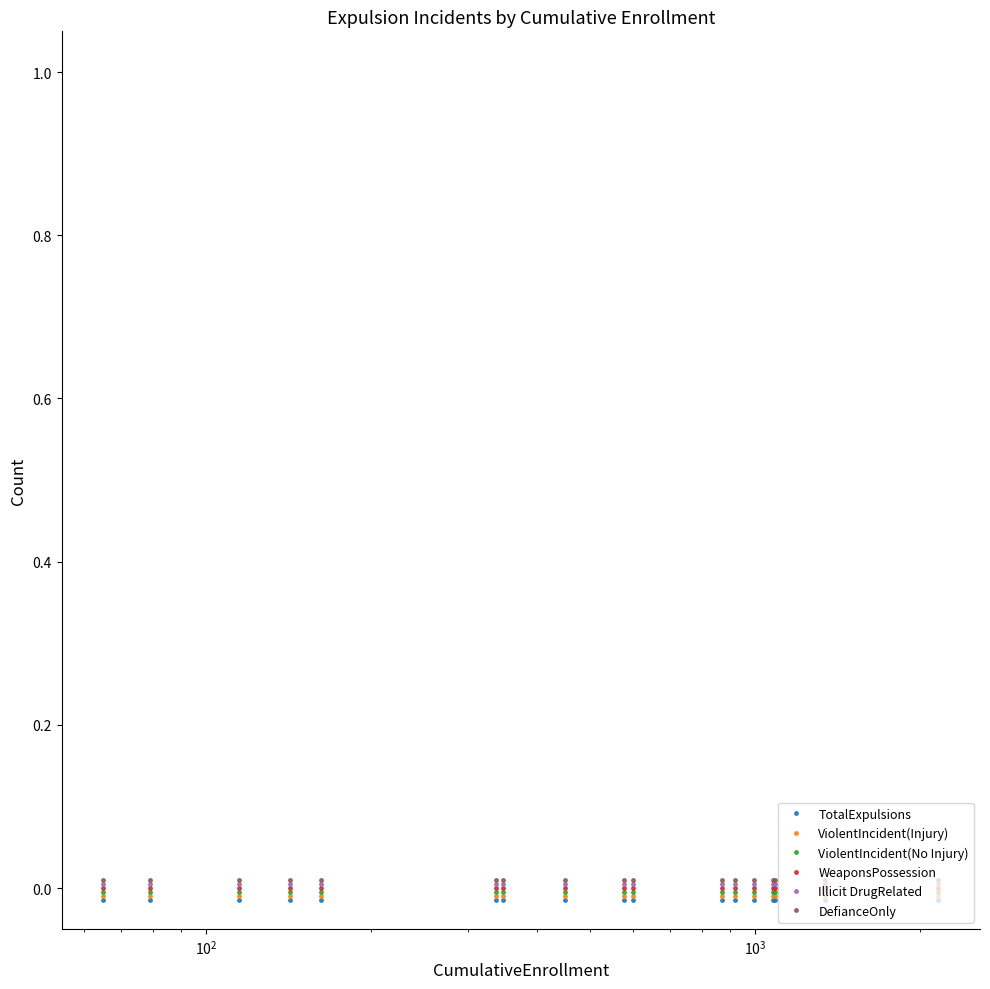

At how many categories does at least one series exceed 0?

17